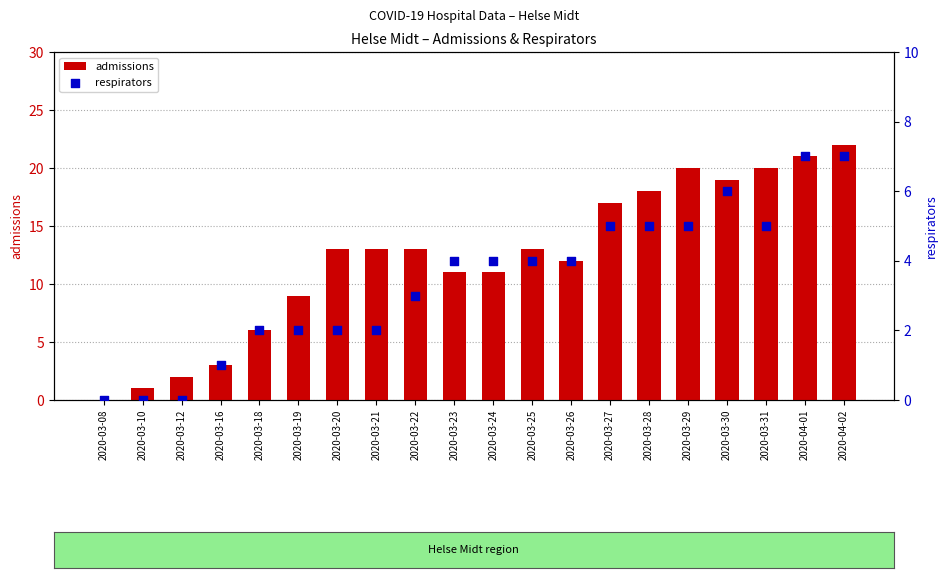

What is the total value across all series at 2020-03-30?

25